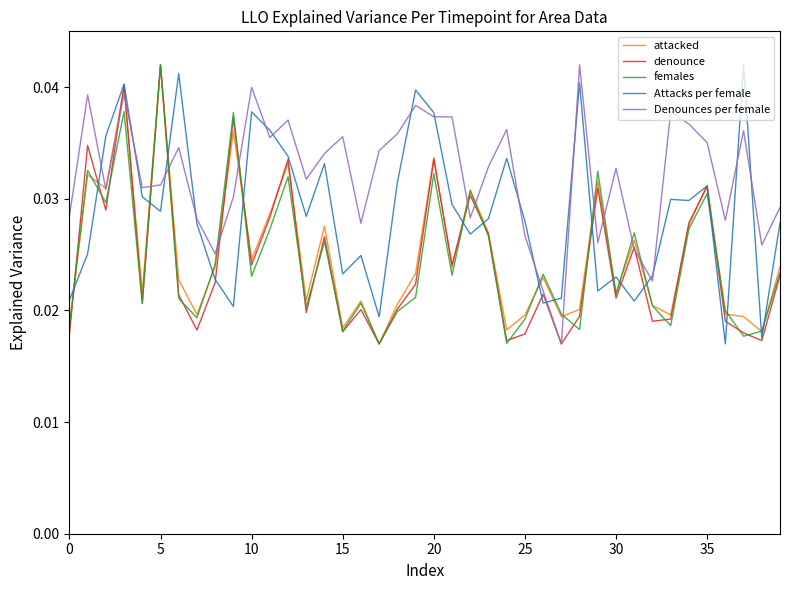

After their last crossing, which series has the higher values: females or Denounces per female?

Denounces per female